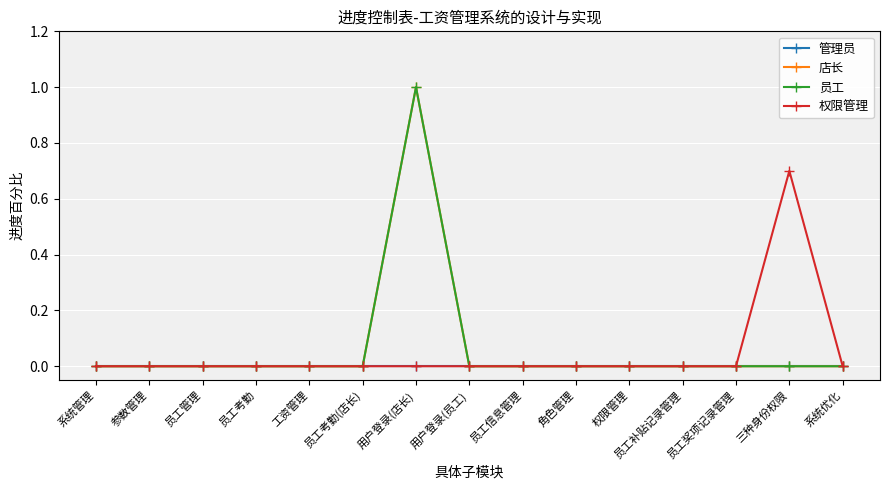

Which series has the largest total across all categories?

店长